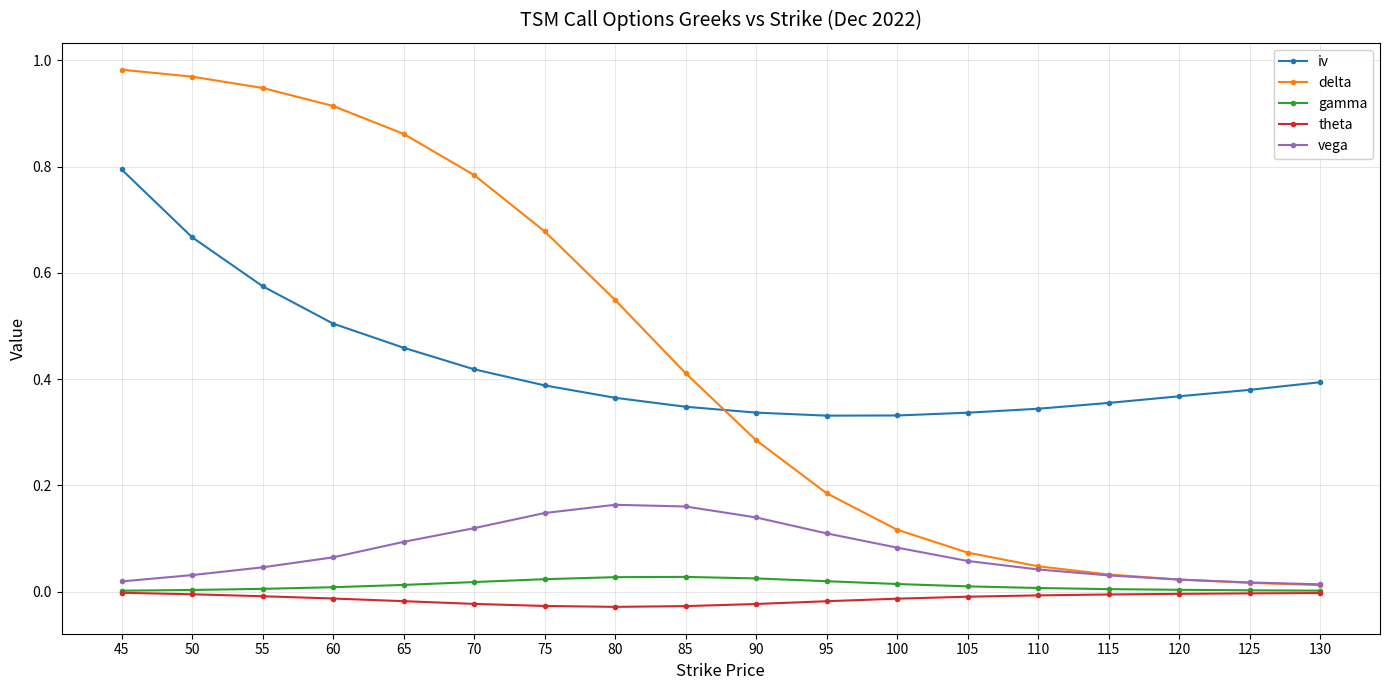

Which series has the widest spread of values?

delta